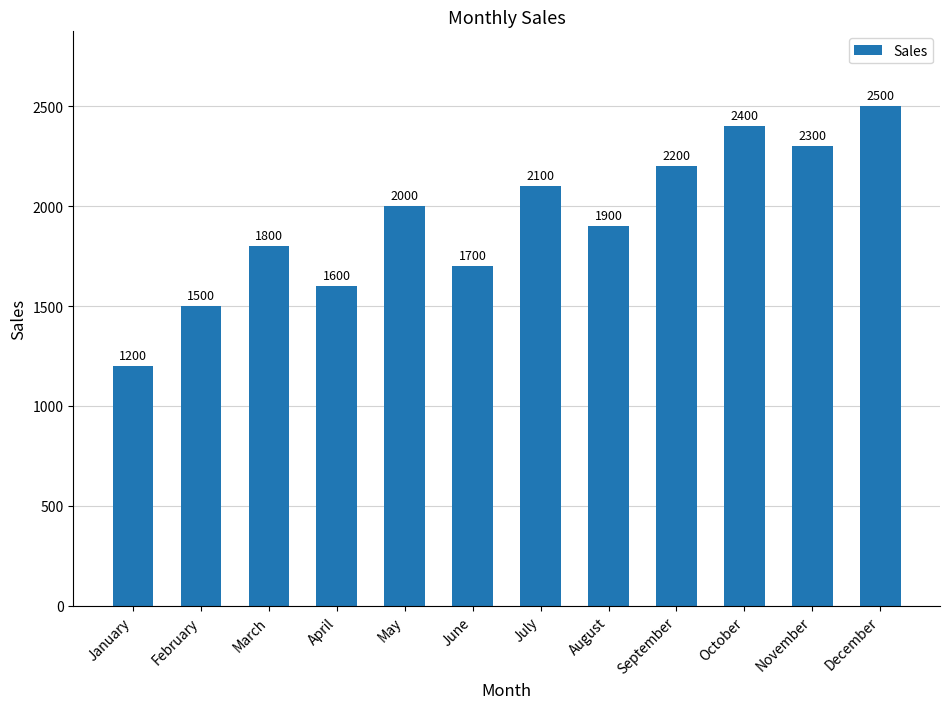

Read the value at June.

1700